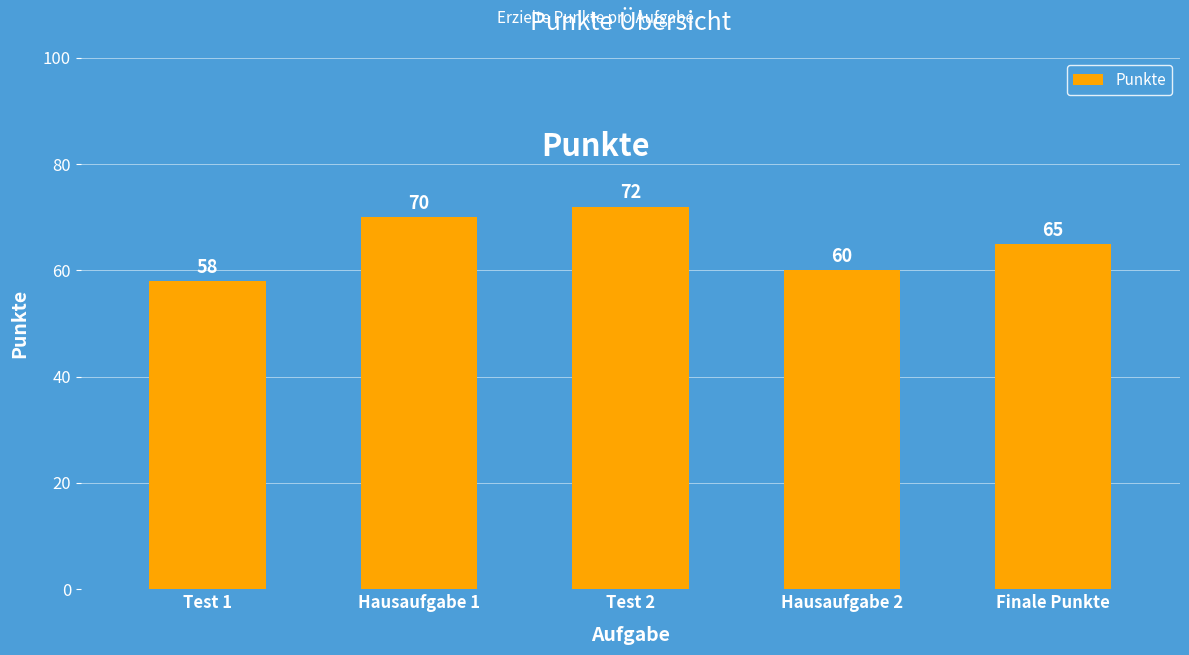

What is the smallest value displayed?

58